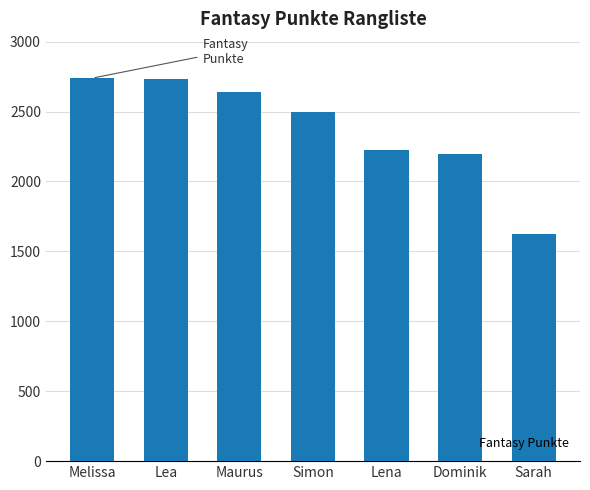

Approximately how many times larger is the value at Lea compared to Lena?

1.2